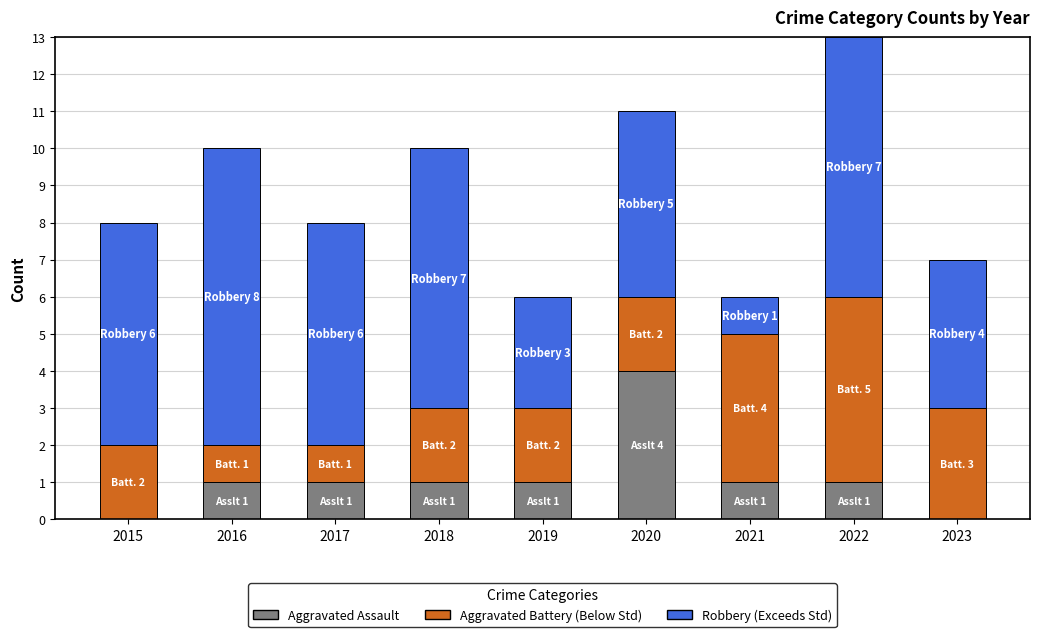

What is the total value across all series at 2023?

7